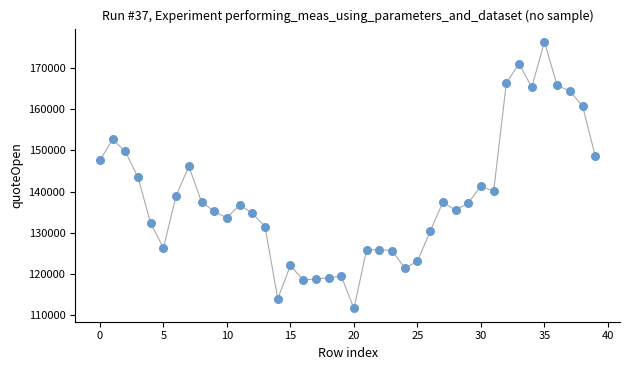

What is the range of Y values (max minus min)?

64597.5